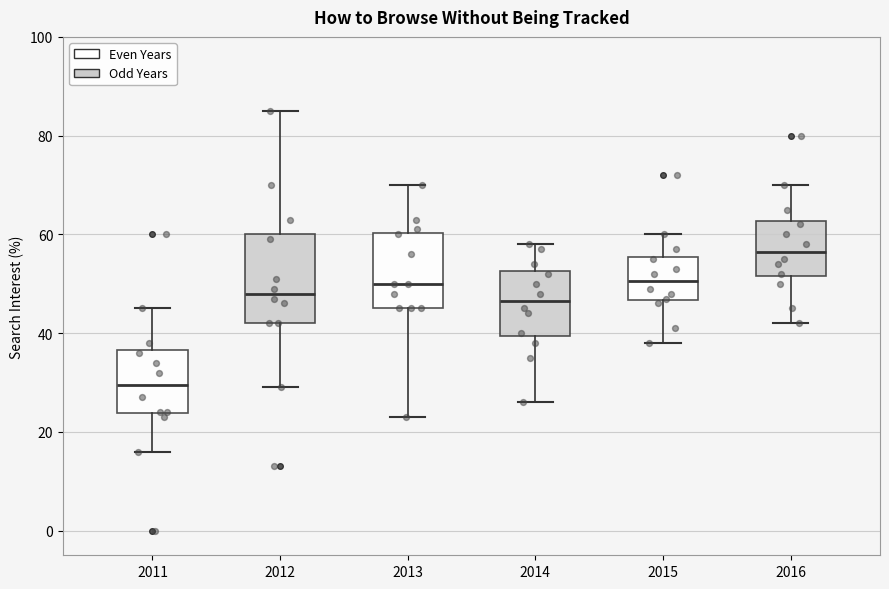

Which box has the highest median line?

2016